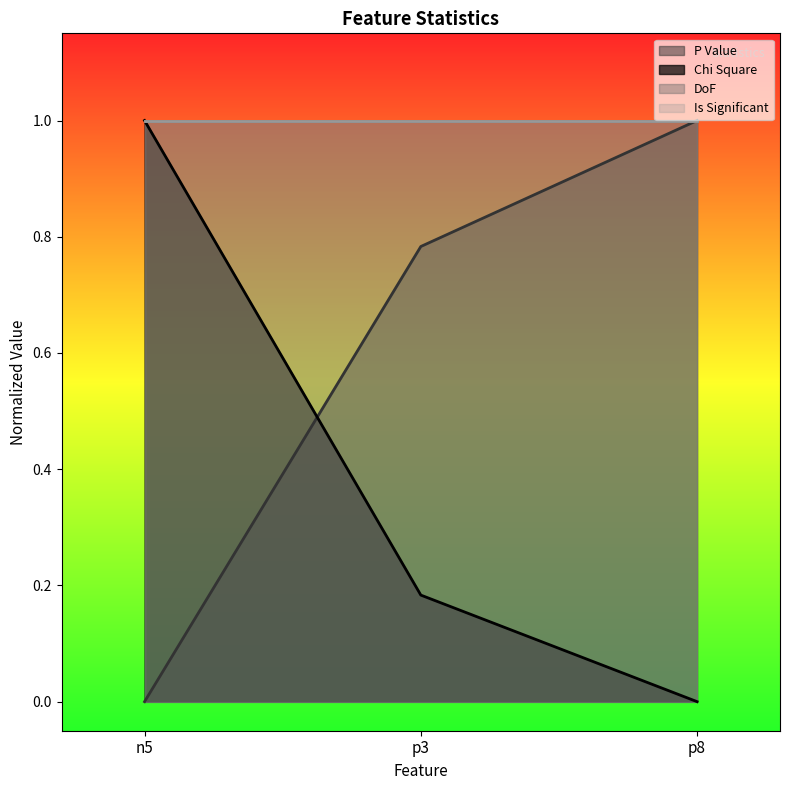

True or false: Chi Square has a value of -0.6 at p8.

False